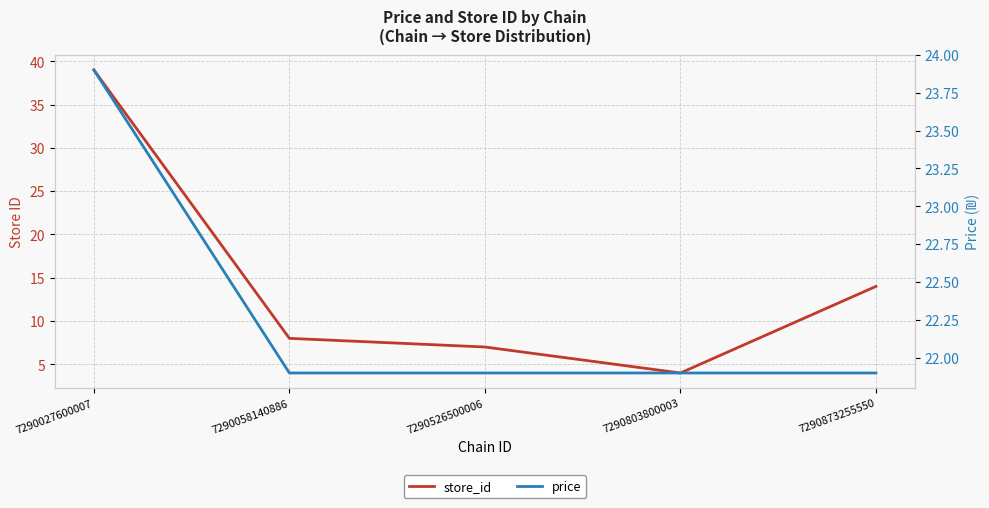

The price series shows 34.1 at 7290027600007. True or false?

False